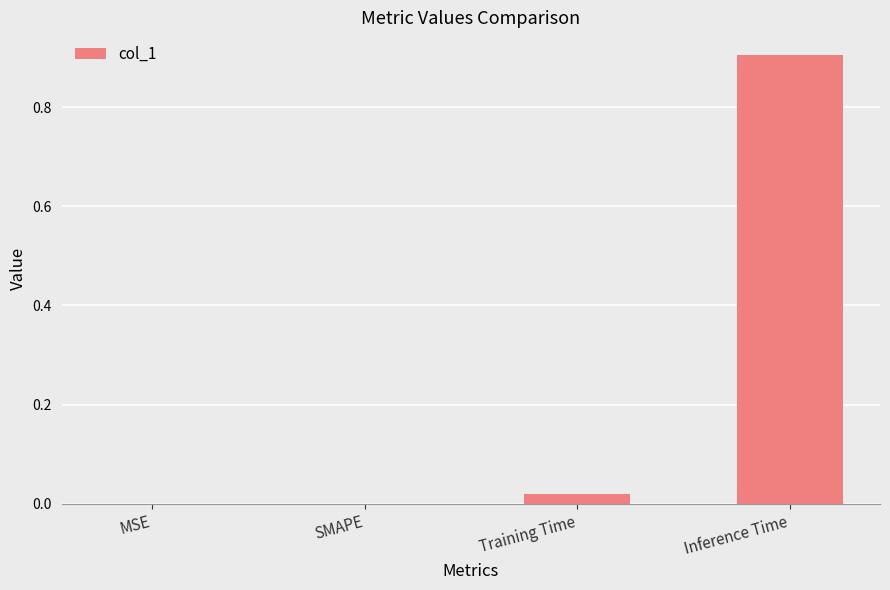

Which category has the highest value across all series?

Inference Time